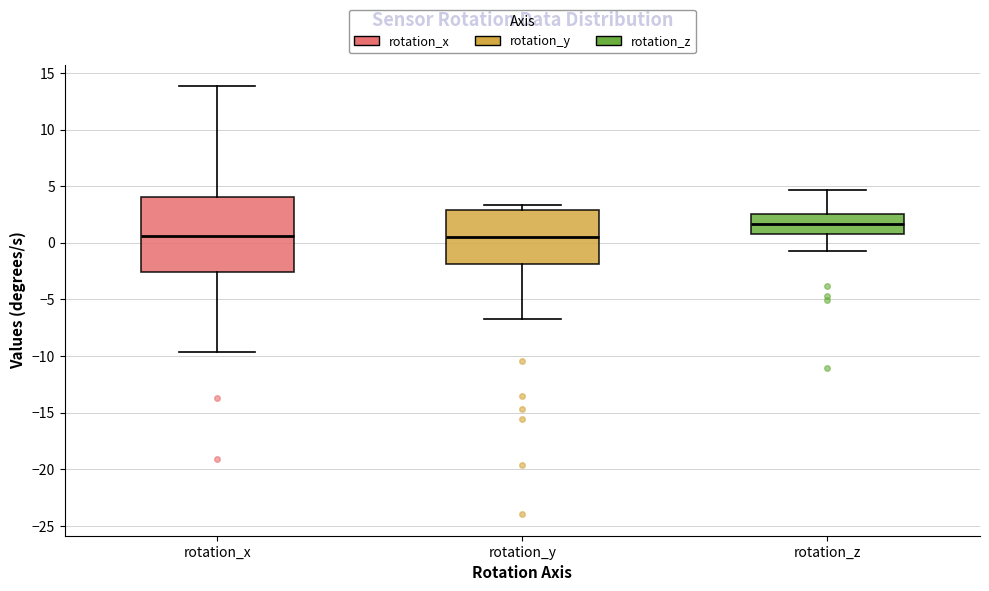

Reading left to right, transcribe this box plot: for each box, give where its median line is, the range the box spans, and where its two whiskers end, as read against the y-axis. The values are not printed on the chart, so give them approximately, as read against the axis.

rotation_x: median 0.5, box -2.5 to 4.0, whiskers -9.5 to 14.0
rotation_y: median 0.5, box -2.0 to 3.0, whiskers -6.5 to 3.5
rotation_z: median 1.5, box 1.0 to 2.5, whiskers -0.5 to 4.5